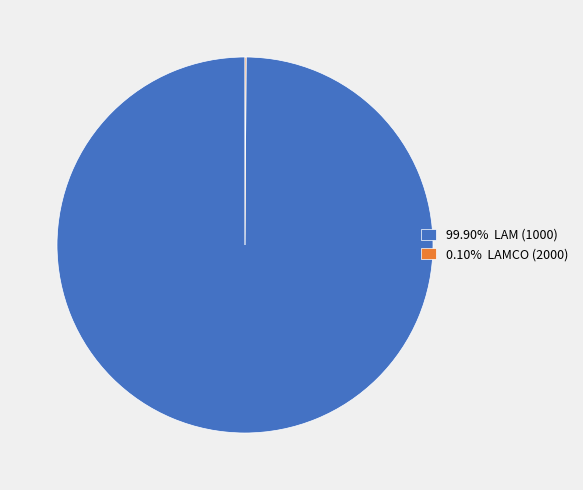

Which category has the smallest portion of the pie?

LAMCO (2000)